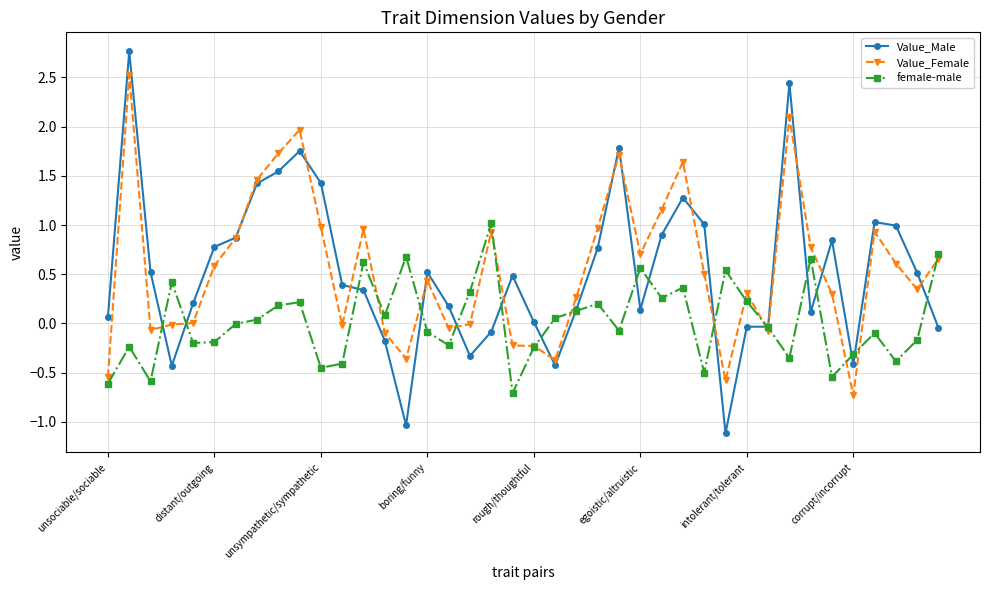

True or false: Value_Female and Value_Male cross at least once.

True